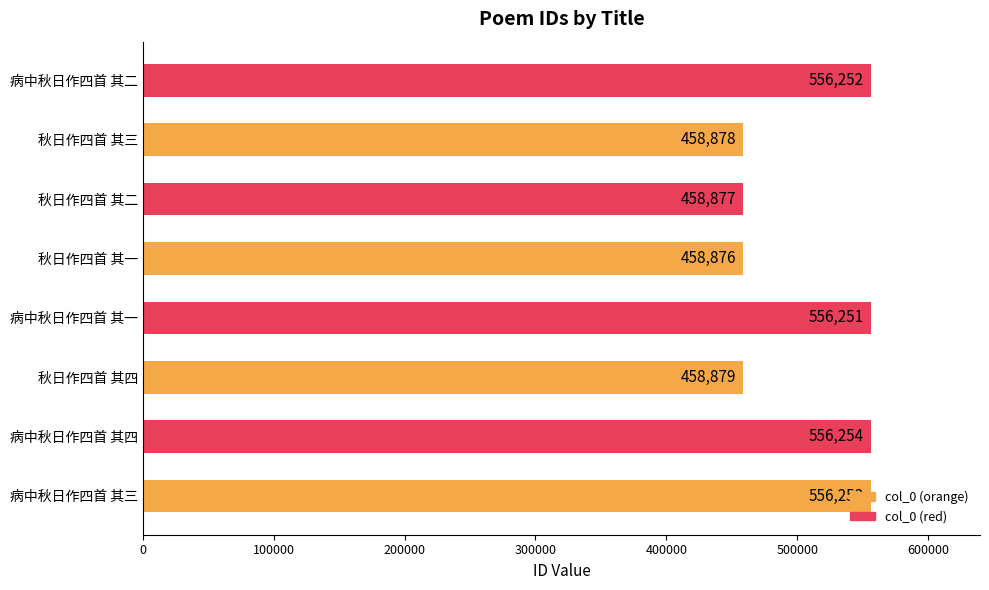

At which label is the value closest to 507565?

秋日作四首 其四